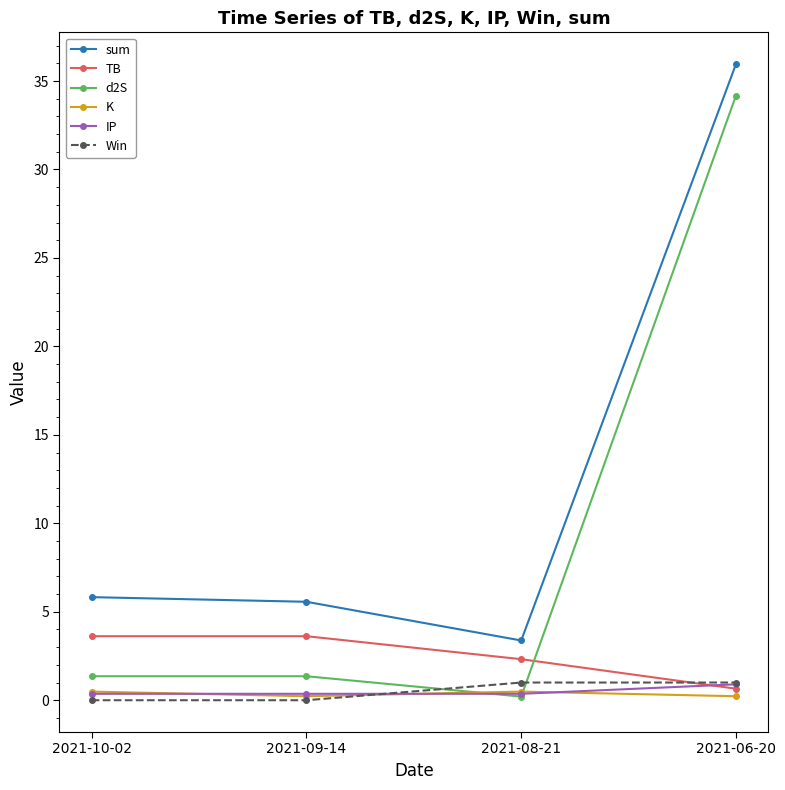

True or false: K has a value of 0.2 at 2021-09-14.

True